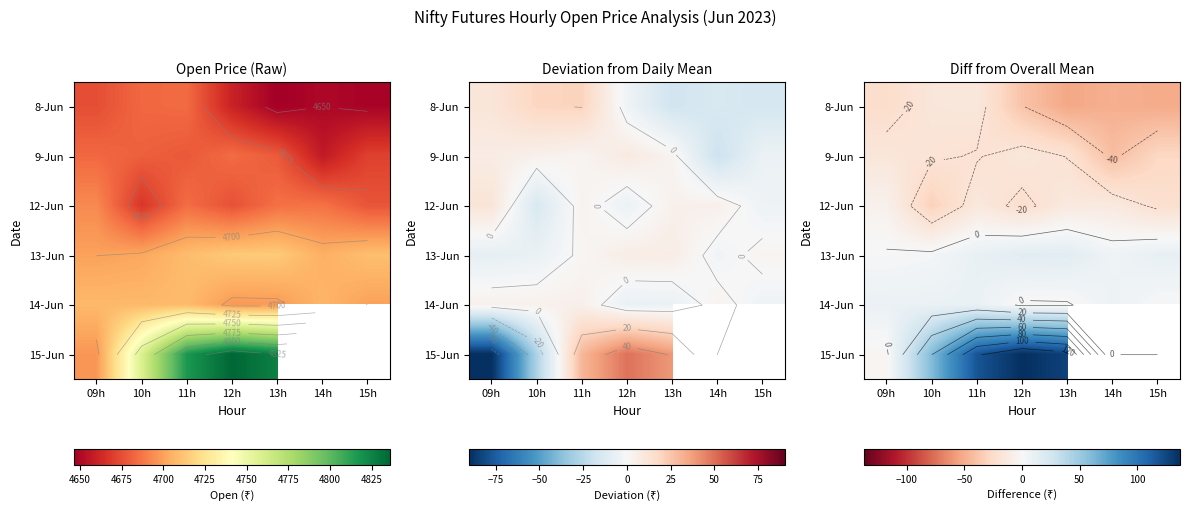

Which series has the largest range (max minus min)?

15-Jun